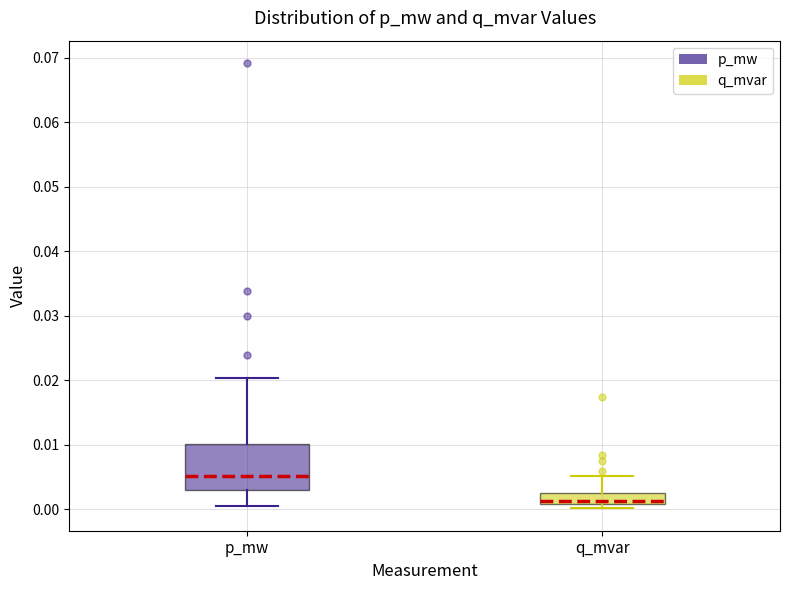

Reading left to right, transcribe this box plot: for each box, give where its median line is, the range the box spans, and where its two whiskers end, as read against the y-axis. The values are not printed on the chart, so give them approximately, as read against the axis.

p_mw: median 0.005, box 0.003 to 0.010, whiskers 0.000 to 0.020
q_mvar: median 0.001 (just above the box's lower edge), box 0.001 to 0.003, whiskers 0.000 to 0.005